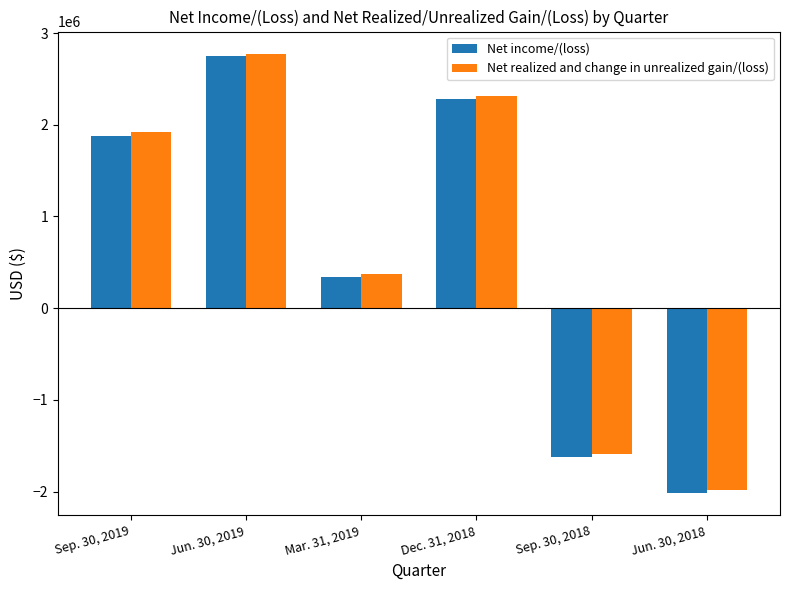

How many data points does each series have?

6